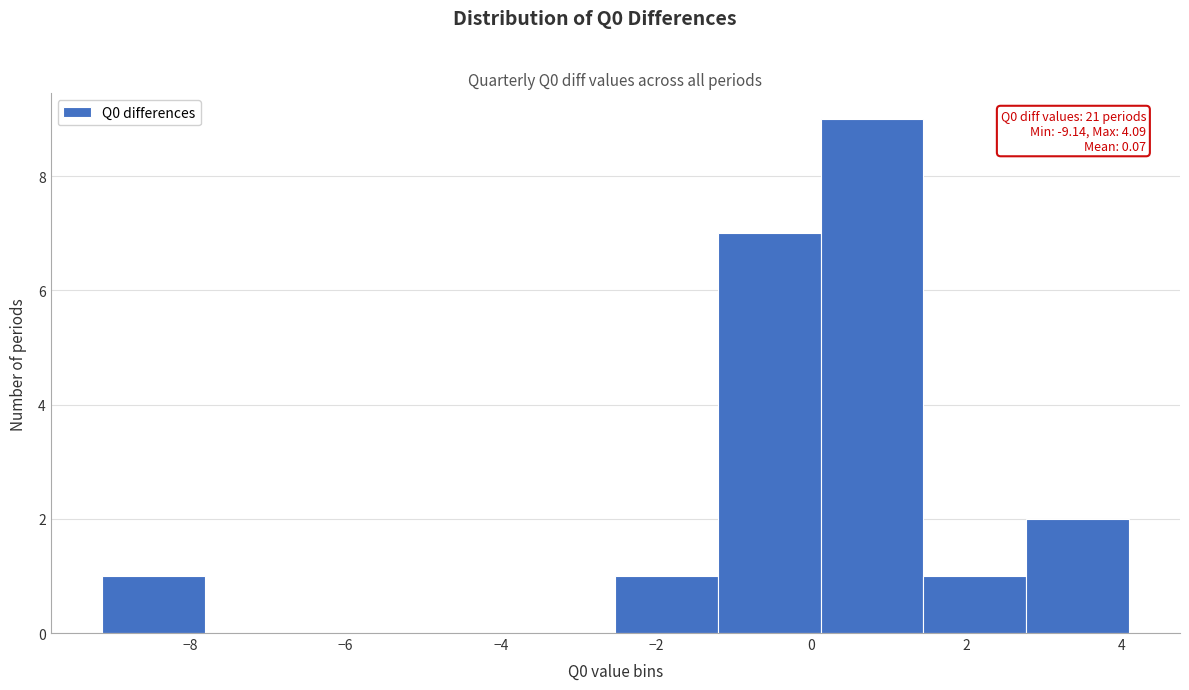

Which range on the x-axis has the tallest bar?

0.2 to 1.4